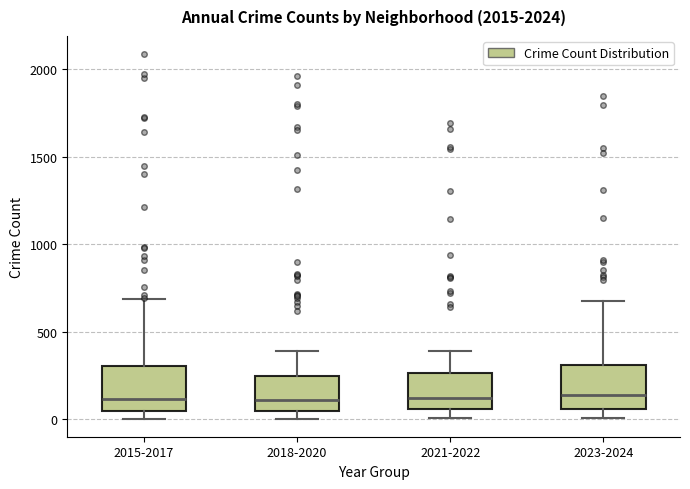

Reading left to right, read every box against the y-axis: the position of its median line, the range the box covers, and the ends of its whiskers. The values are not printed on the chart, so give them approximately, as read against the axis.

2015-2017: median 100, box 50 to 300, whiskers 0 to 700
2018-2020: median 100, box 50 to 250, whiskers 0 to 400
2021-2022: median 100, box 50 to 250, whiskers 0 to 400
2023-2024: median 150, box 50 to 300, whiskers 0 to 650